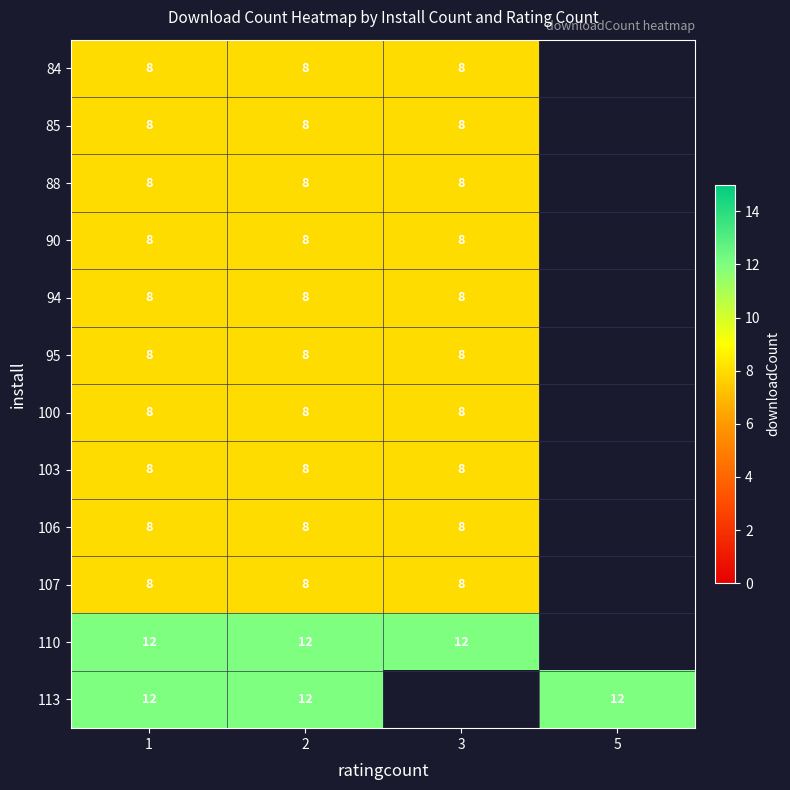

The value of 107 at 2 is 12.1. True or false?

False